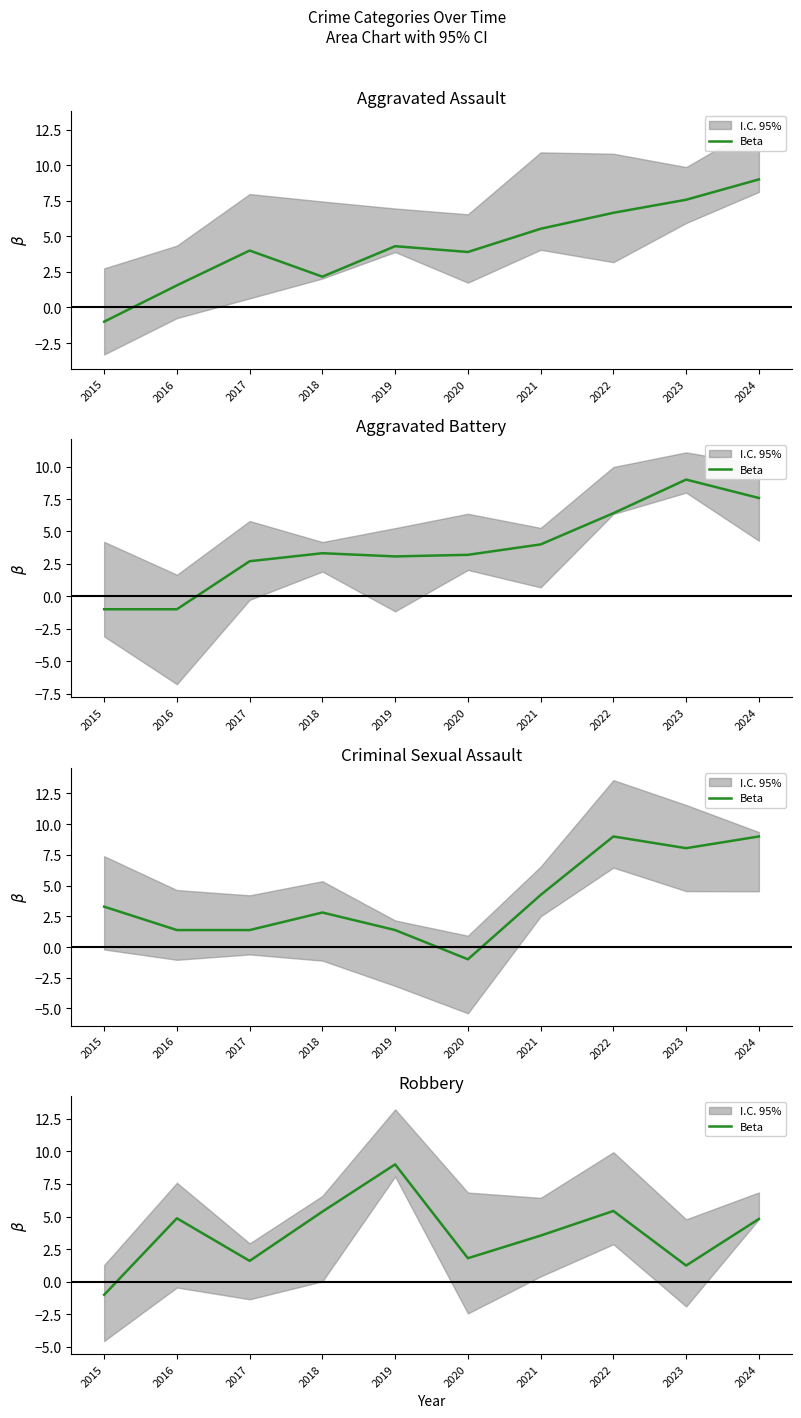

Reading right to left, list all the values displayed in this chart.

4.8	1.2	5.4	3.5	1.8	9.0	5.4	1.6	4.9	-1.0